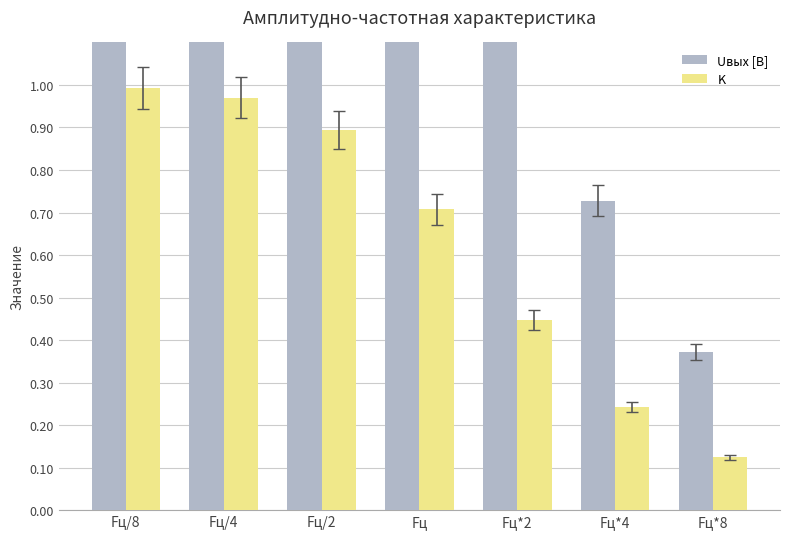

Which series has the largest total across all categories?

Uвых [В]